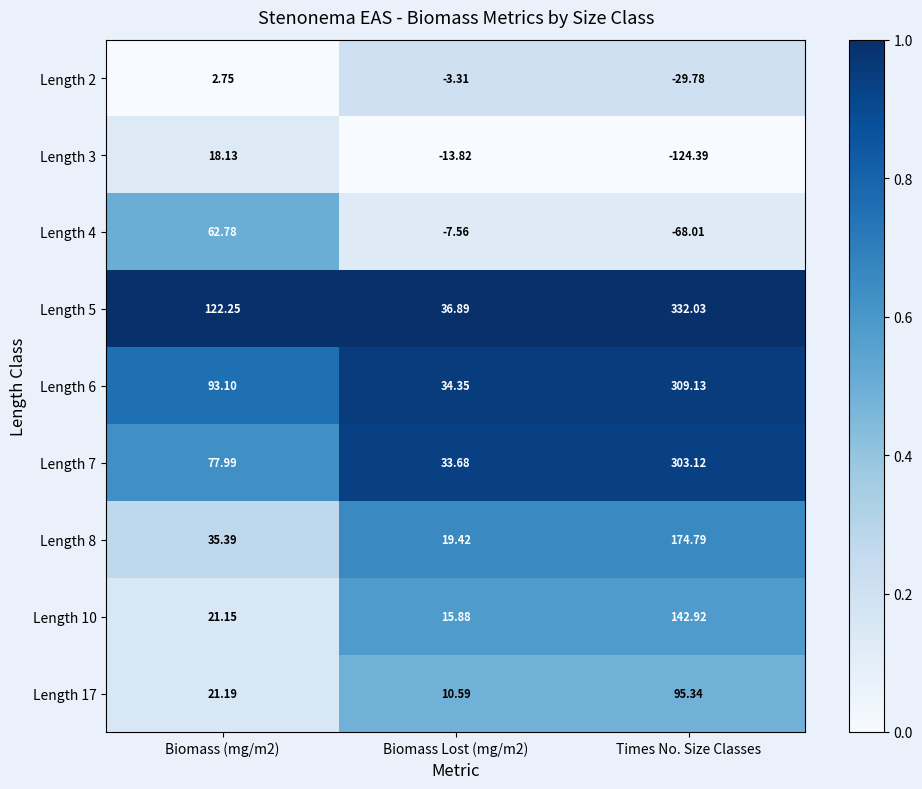

Which series has the largest total across all categories?

Length 5